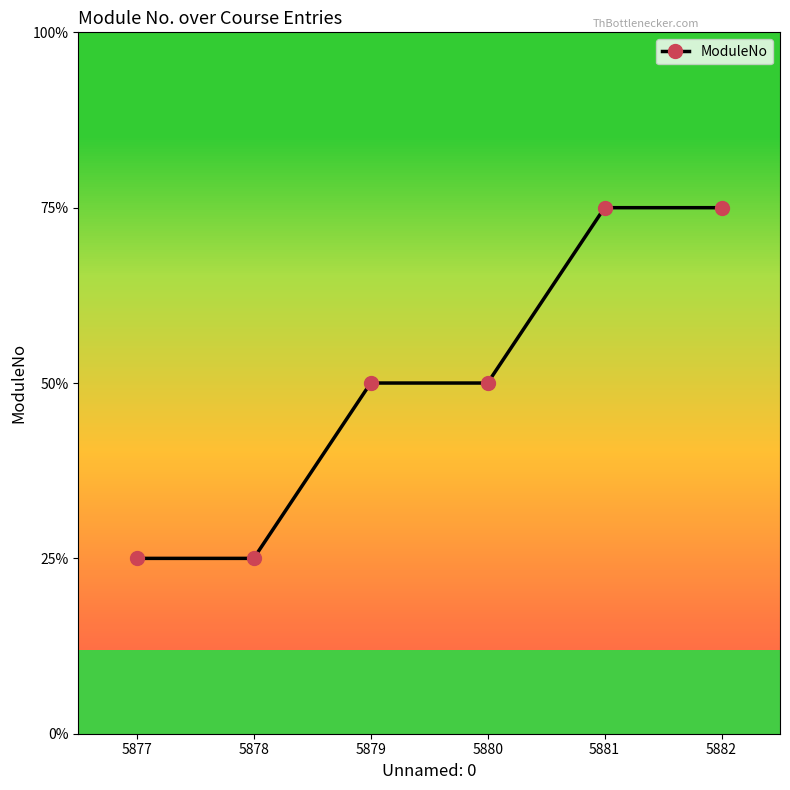

What is the sum of the values at 5877 and 5881?

4